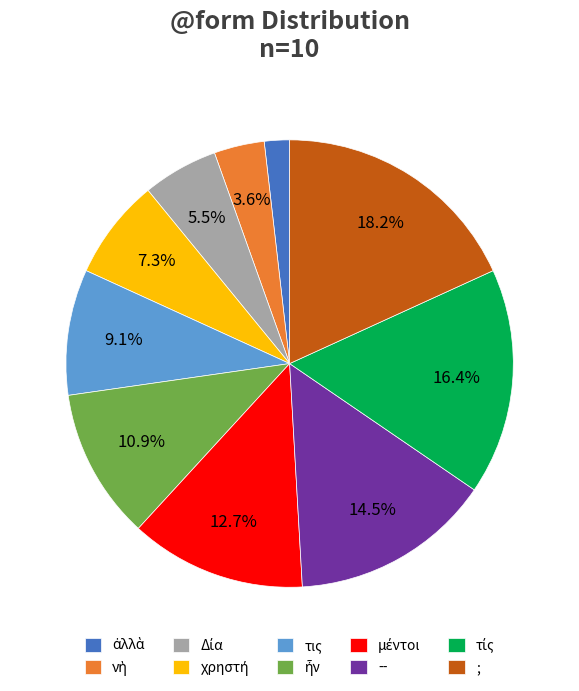

Is there a majority slice in this chart?

No